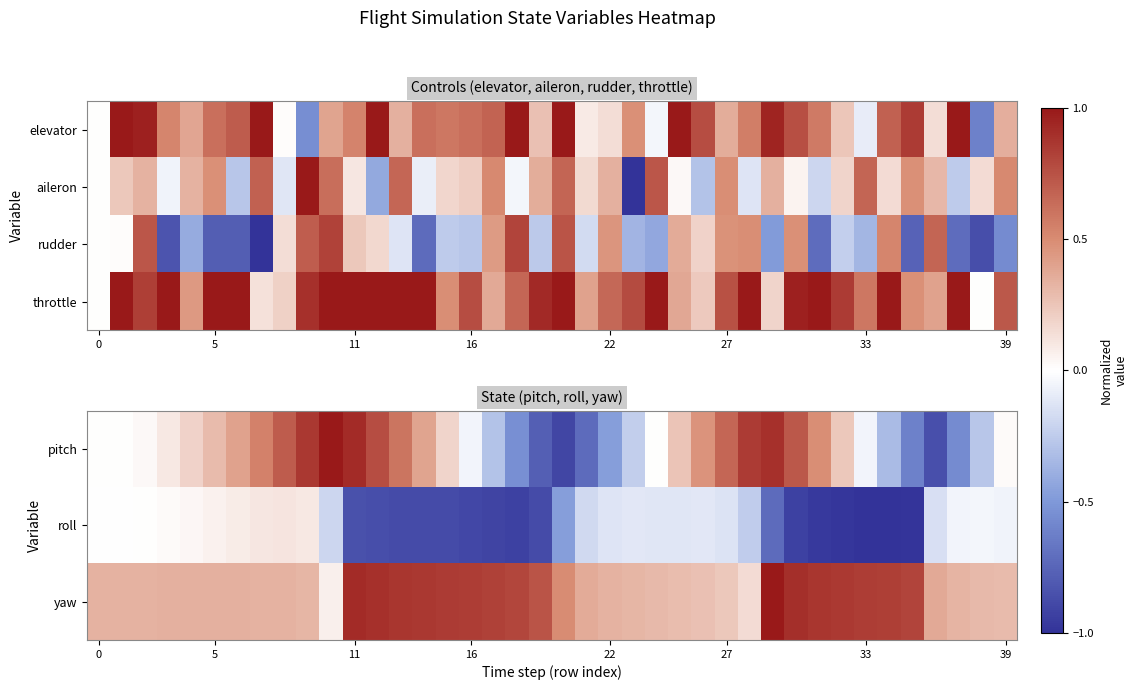

The value of throttle at 39 is 0.3. True or false?

False